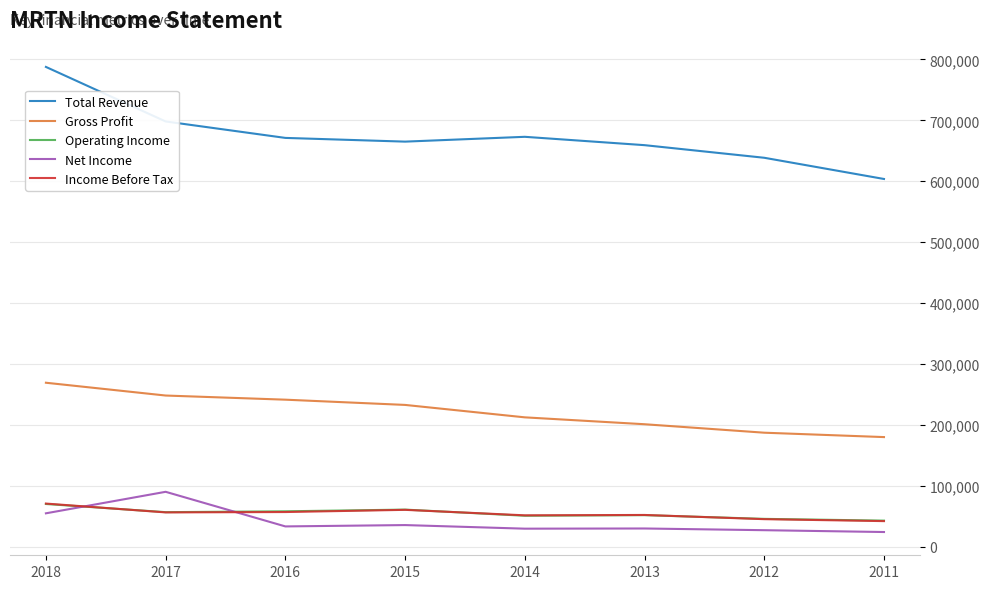

What is the highest value of the Operating Income series?

70300